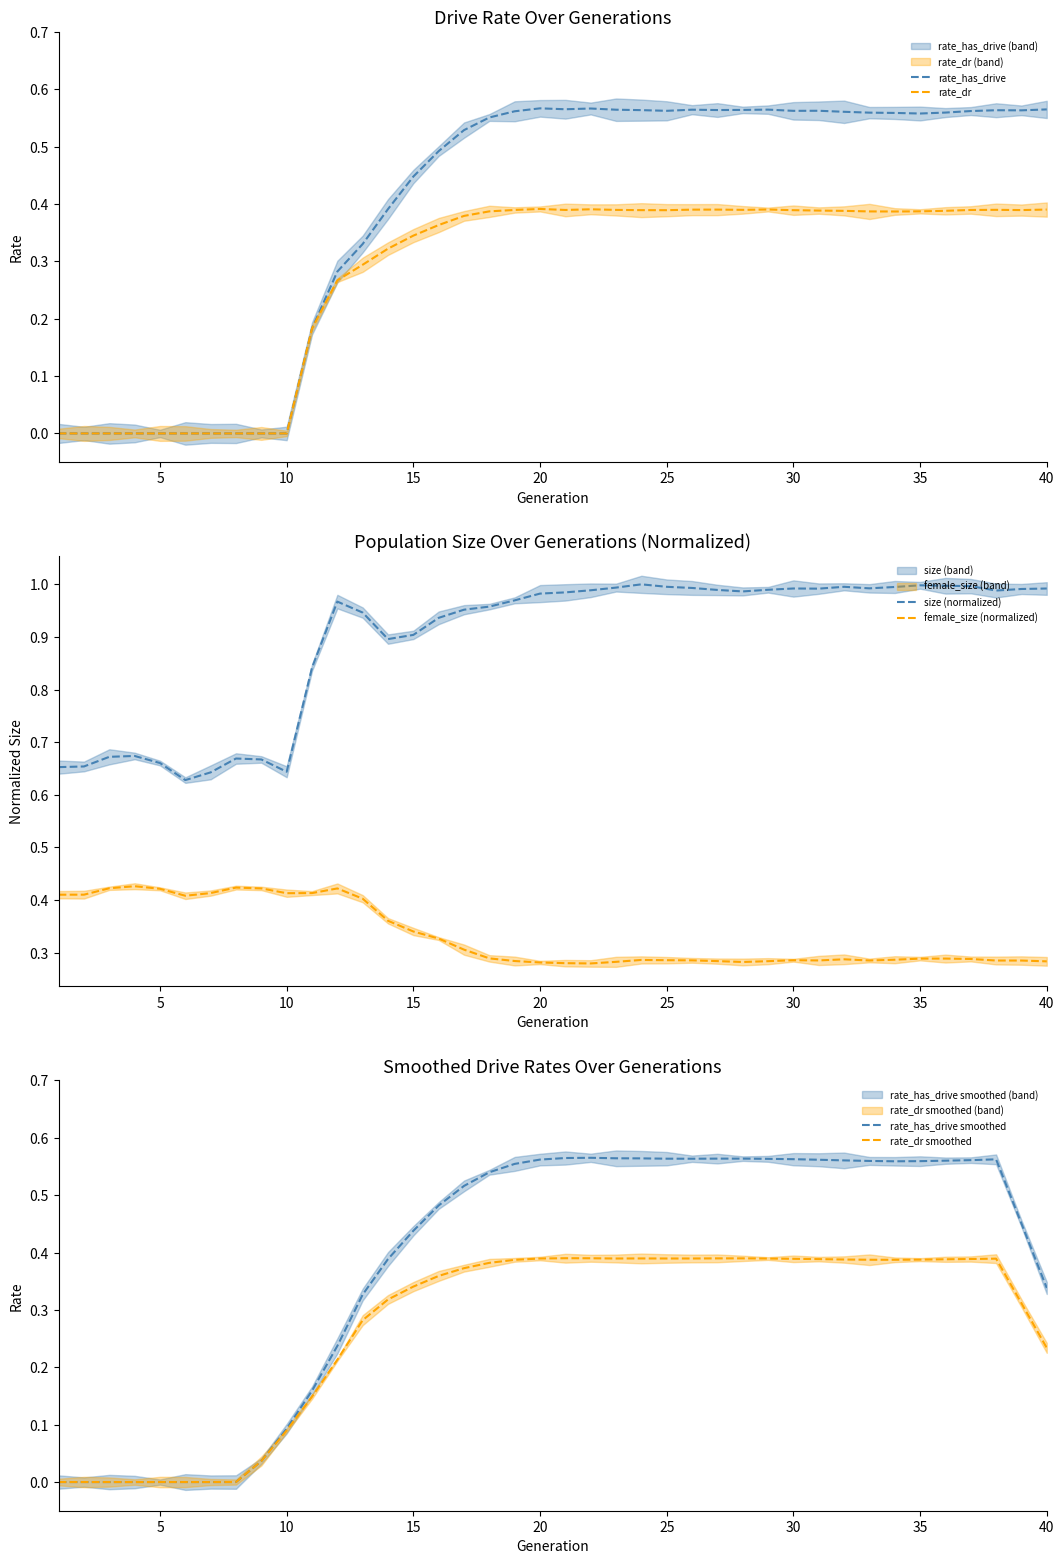

The value of rate_has_drive at 15 is 0.7. True or false?

False